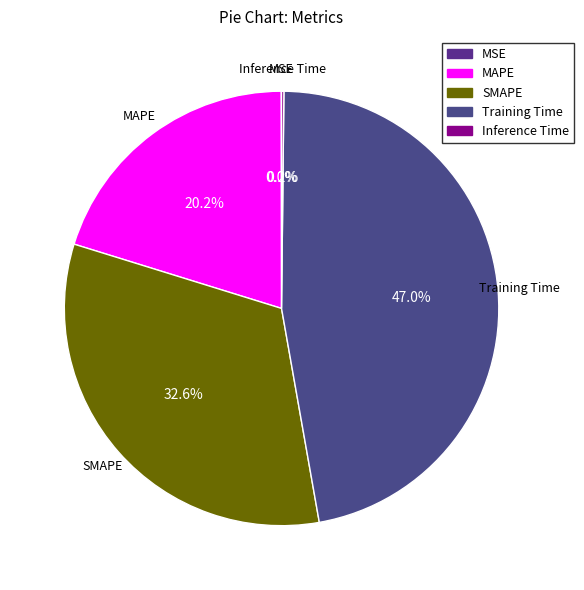

Which slice is the largest?

Training Time